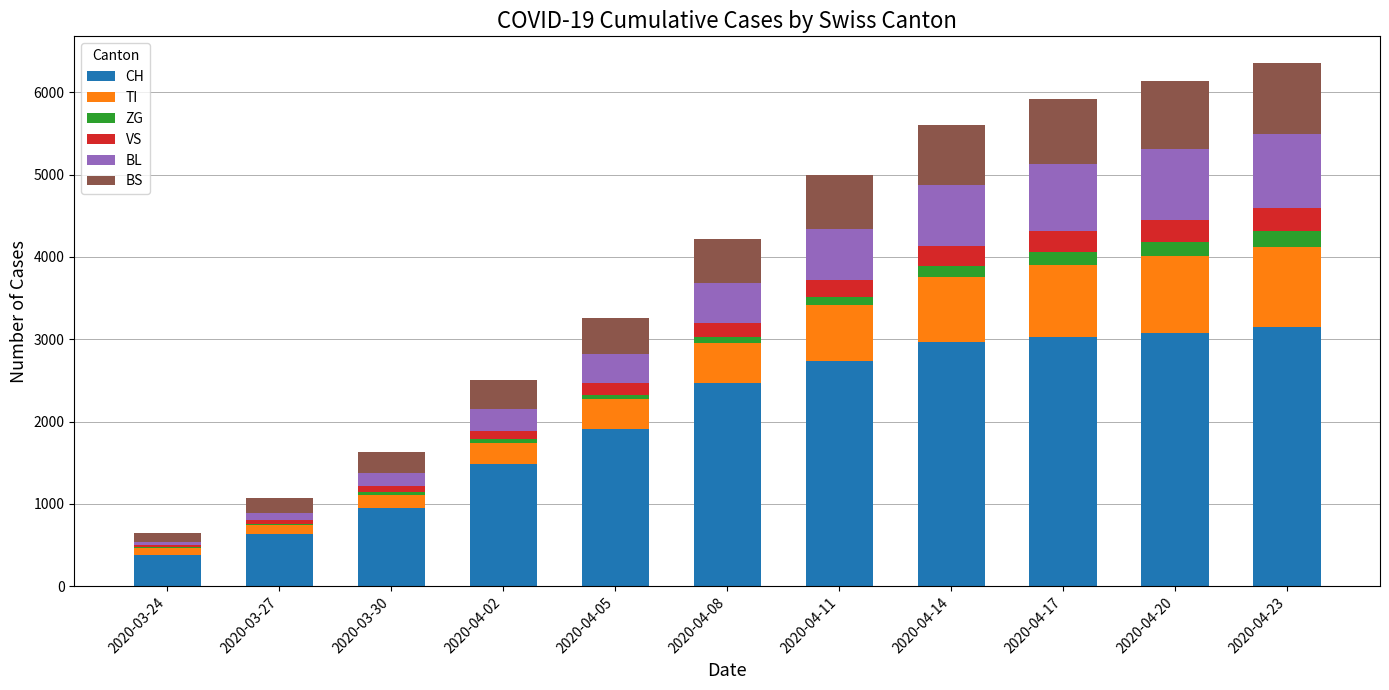

How many categories are shown in the chart?

11